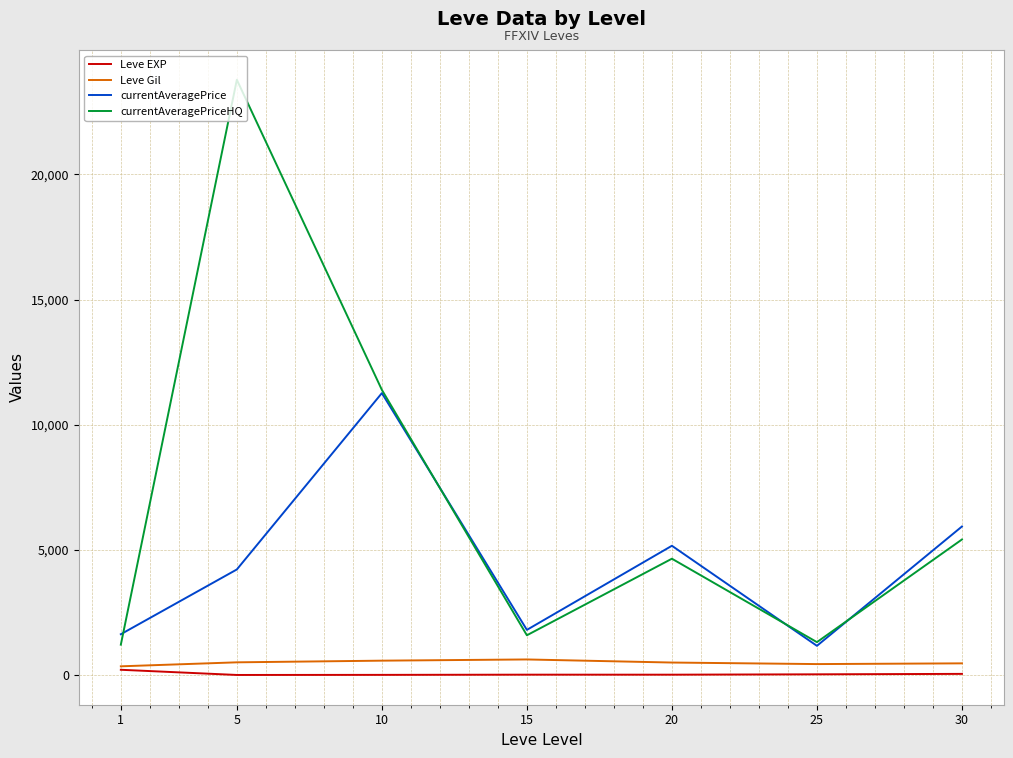

What are all the series names shown in the legend?

Leve EXP, Leve Gil, currentAveragePrice, currentAveragePriceHQ